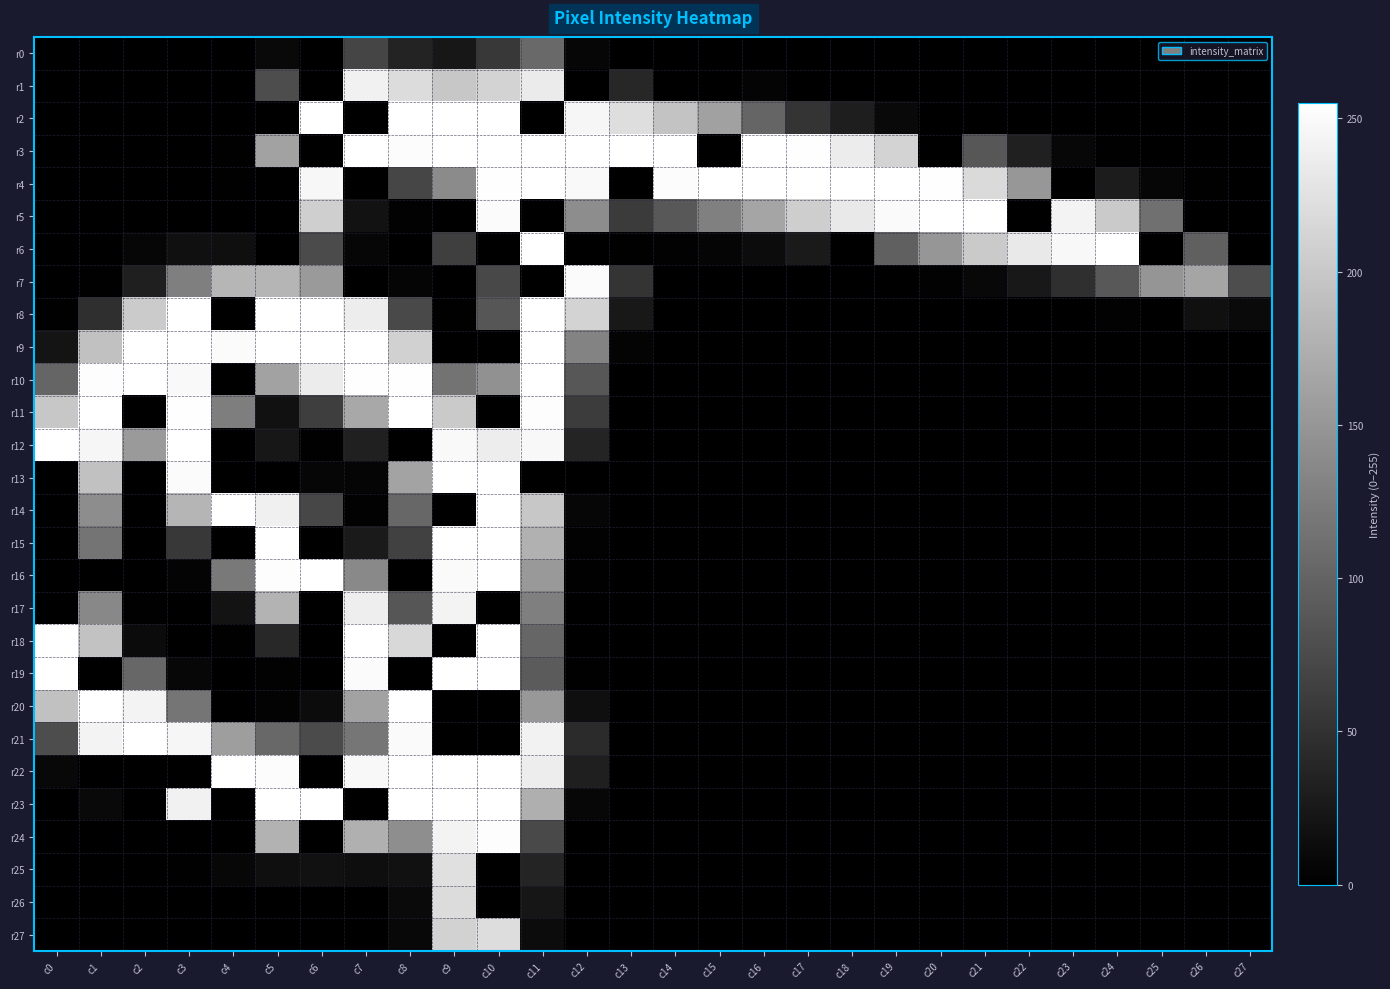

Which series has the largest range (max minus min)?

r2